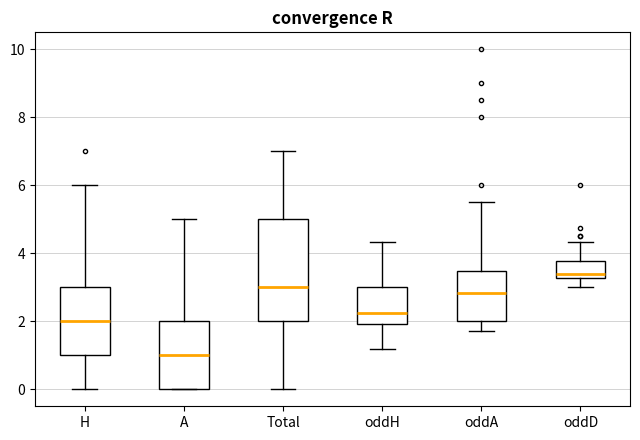

Reading left to right, read every box against the y-axis: the position of its median line, the range the box covers, and the ends of its whiskers. The values are not printed on the chart, so give them approximately, as read against the axis.

H: median 2.0, box 1.0 to 3.0, whiskers 0.0 to 6.0
A: median 1.0, box 0.0 to 2.0, whiskers 0.0 to 5.0
Total: median 3.0, box 2.0 to 5.0, whiskers 0.0 to 7.0
oddH: median 2.2, box 2.0 to 3.0, whiskers 1.2 to 4.4
oddA: median 2.8, box 2.0 to 3.4, whiskers 1.8 to 5.6
oddD: median 3.4, box 3.2 to 3.8, whiskers 3.0 to 4.4